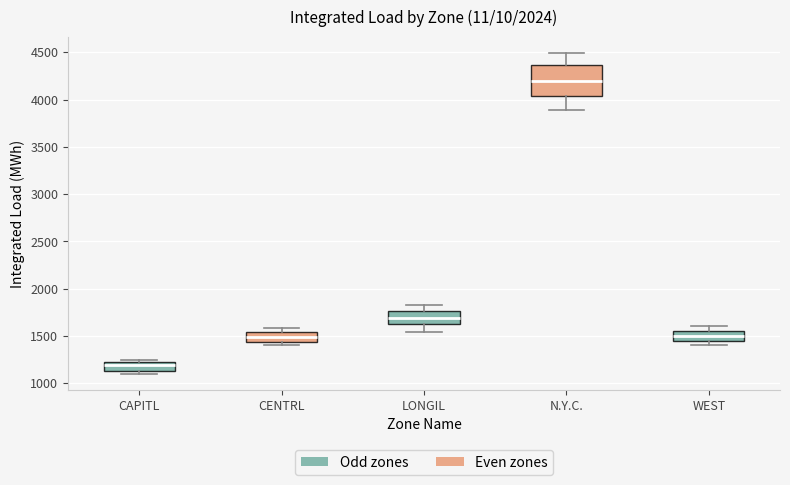

Where is the lower edge of the box for CAPITL on the y-axis? The values are not printed on the chart, so give them approximately, as read against the axis.

1150